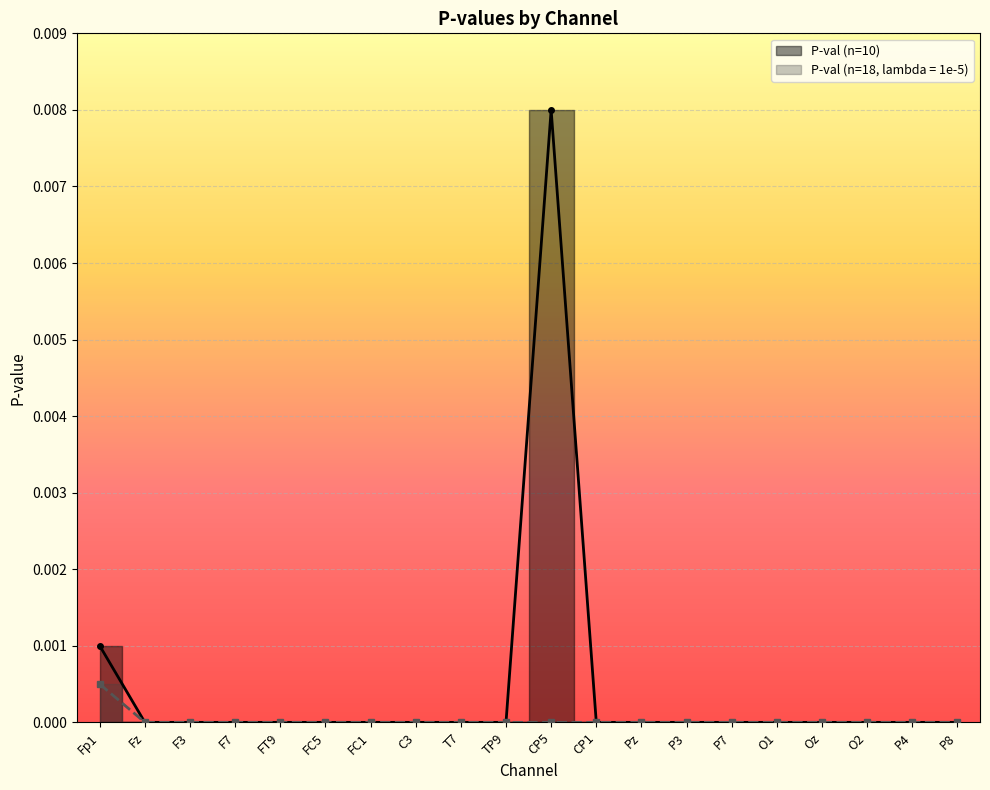

At which category does the chart reach its minimum across all series?

Fz